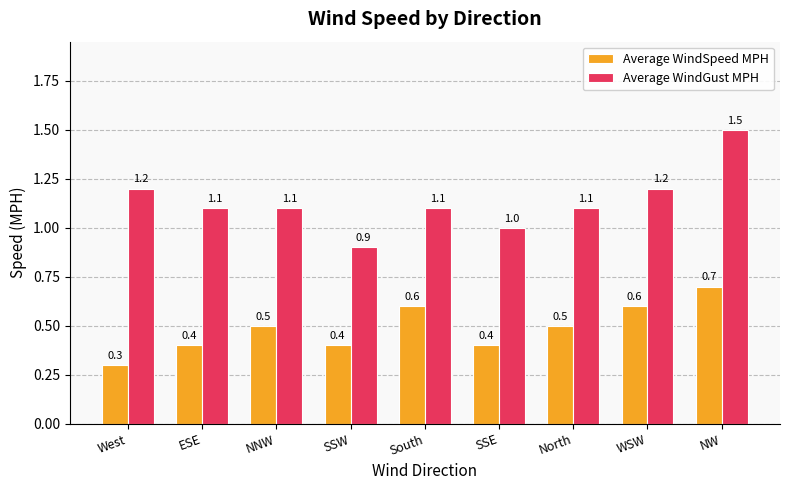

What are all the series names shown in the legend?

Average WindSpeed MPH, Average WindGust MPH